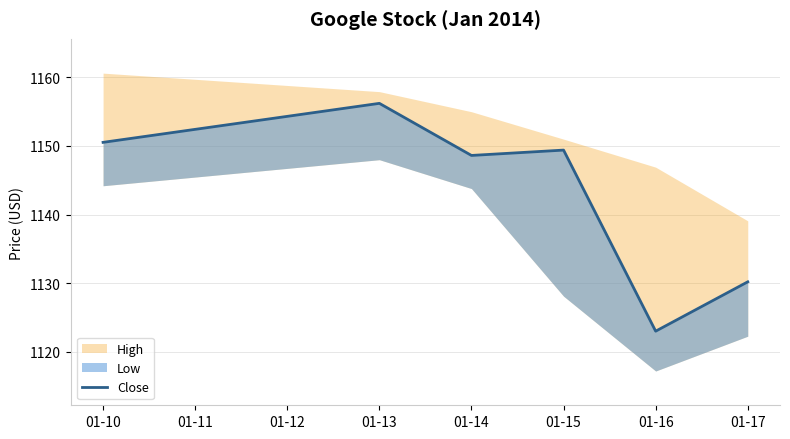

How many categories are shown in the chart?

6